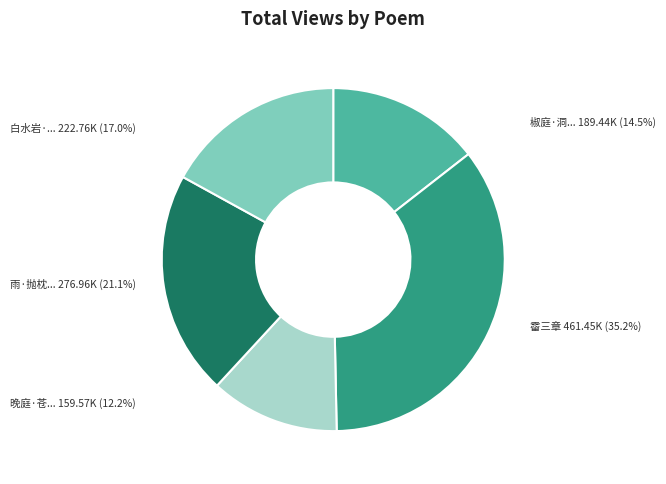

Is there a majority slice in this chart?

No